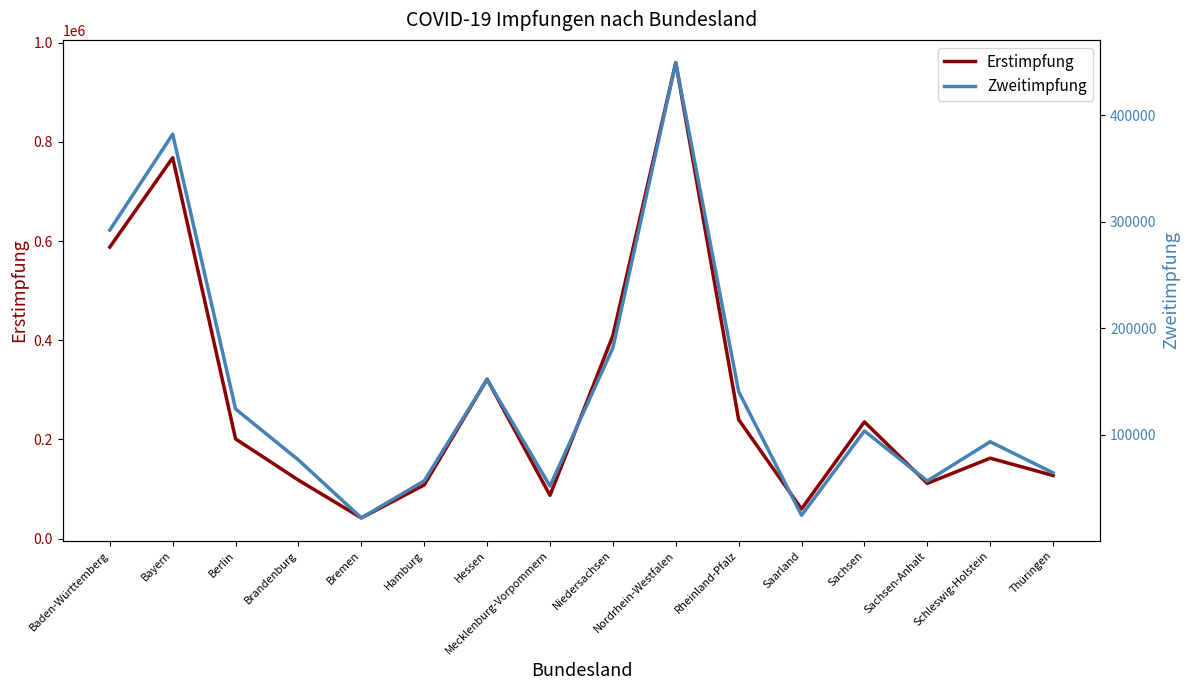

Is the value of Zweitimpfung at Hamburg greater than the value of Erstimpfung at Nordrhein-Westfalen?

No